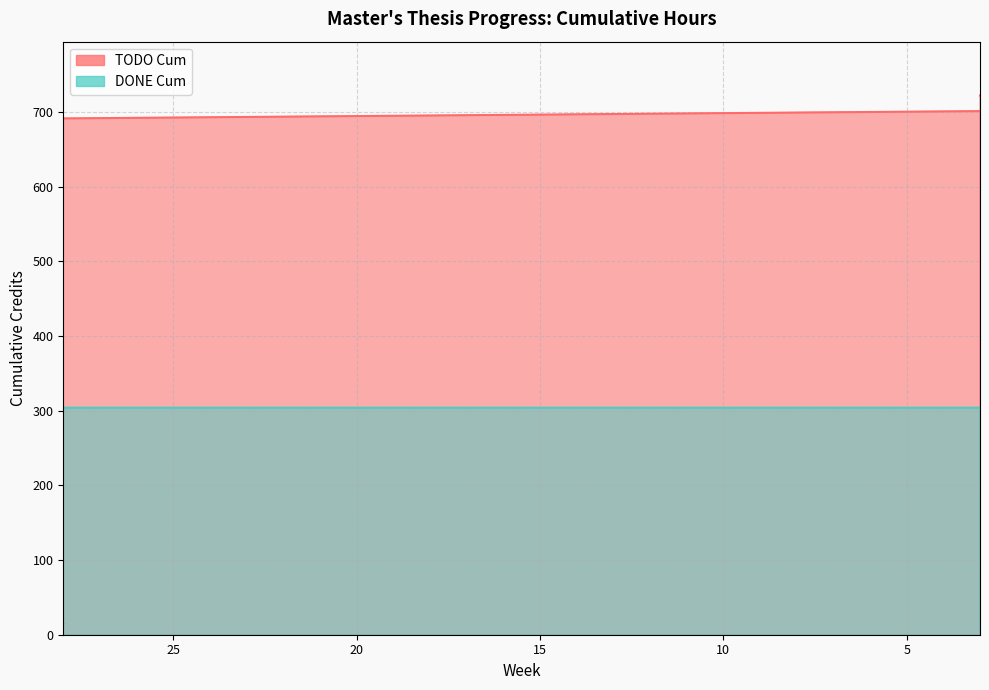

What position from the left is 1?

26